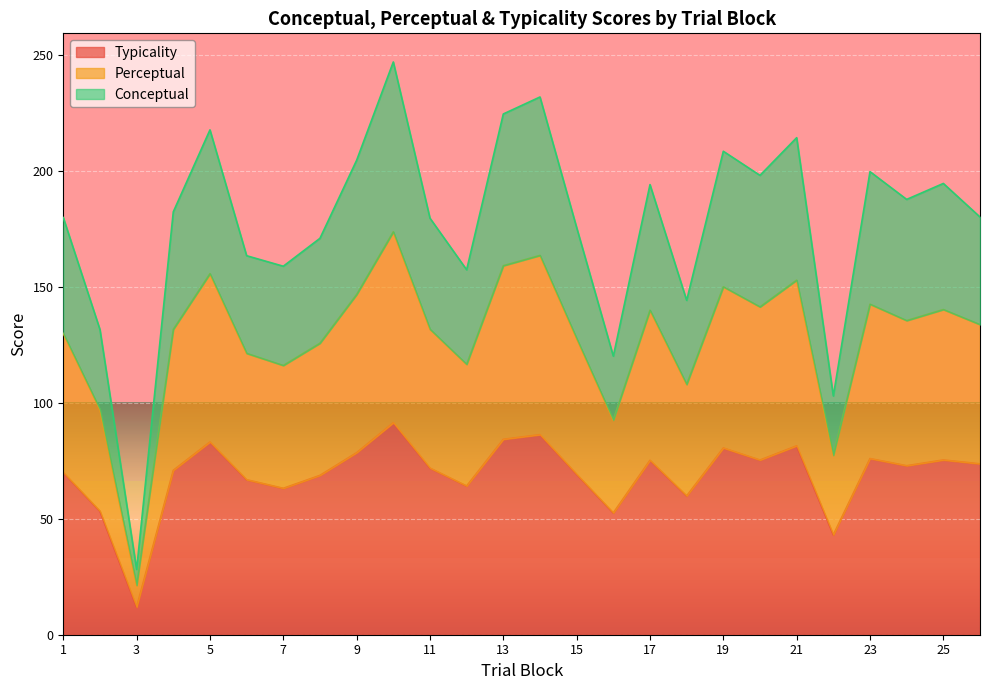

Which series has the widest spread of values?

conceptual